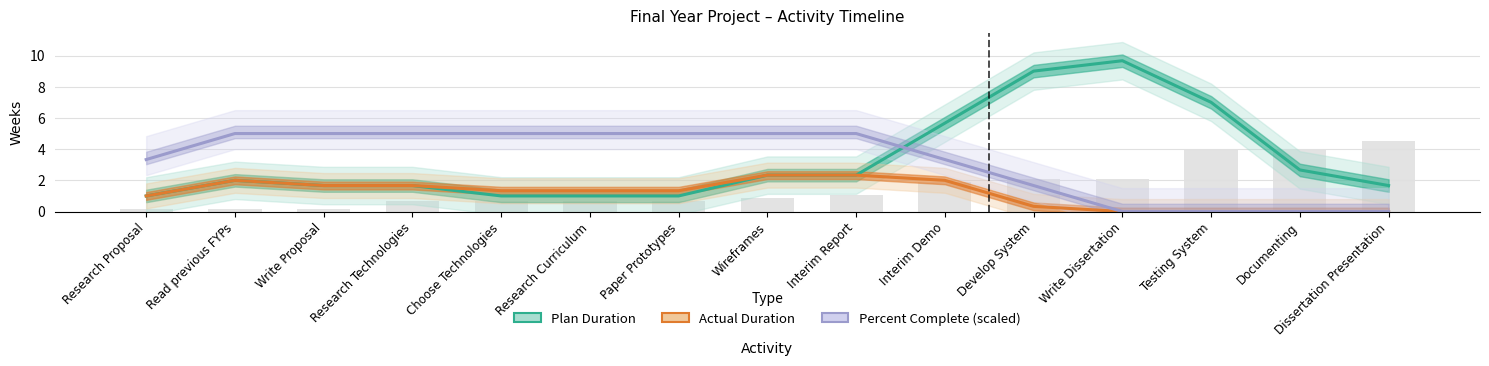

At Documenting, list the series in order from largest to smallest.

Plan Duration, Actual Duration, Percent Complete (×5)